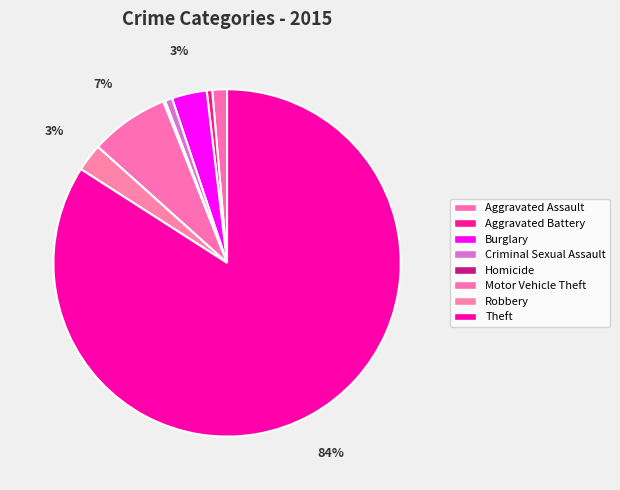

Is there any slice that represents more than half of the pie?

Yes